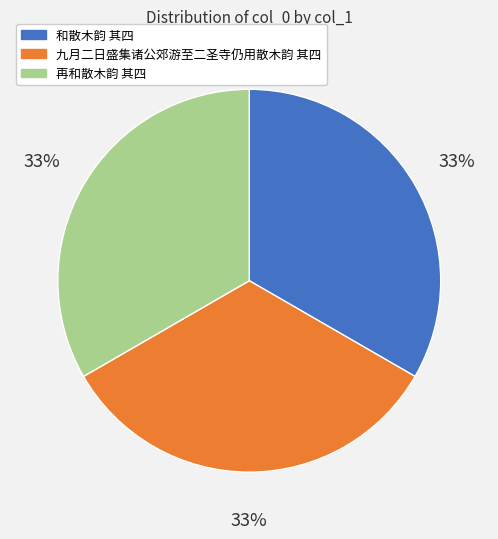

To the nearest percent, what percentage of the pie is 再和散木韵 其四?

33%